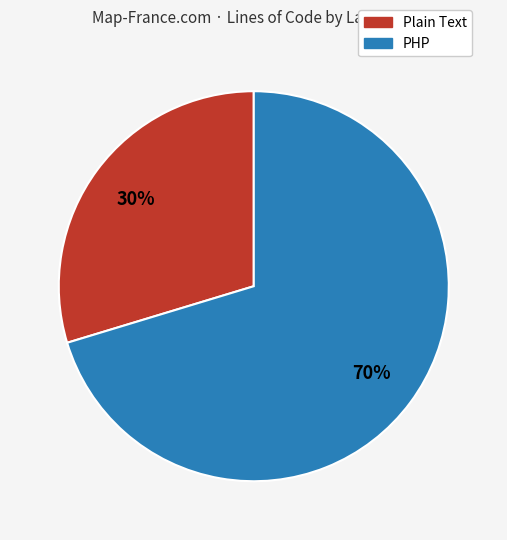

Rank the categories by value from highest to lowest.

PHP, Plain Text